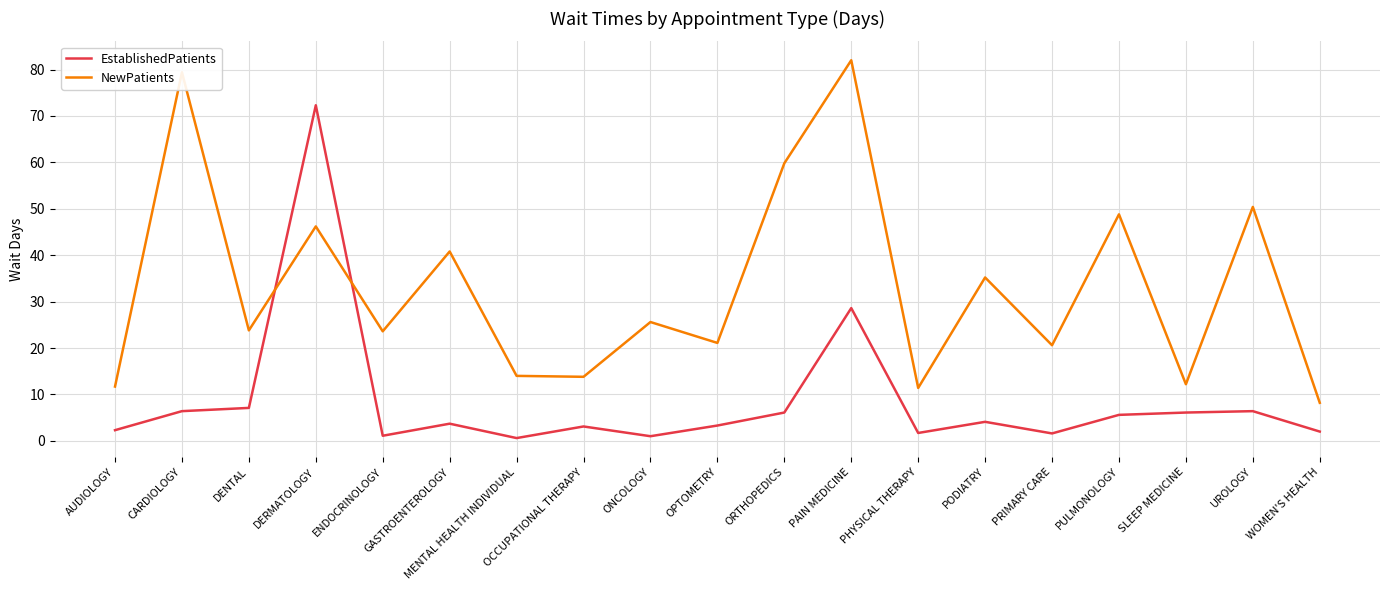

What position from the left is UROLOGY?

18